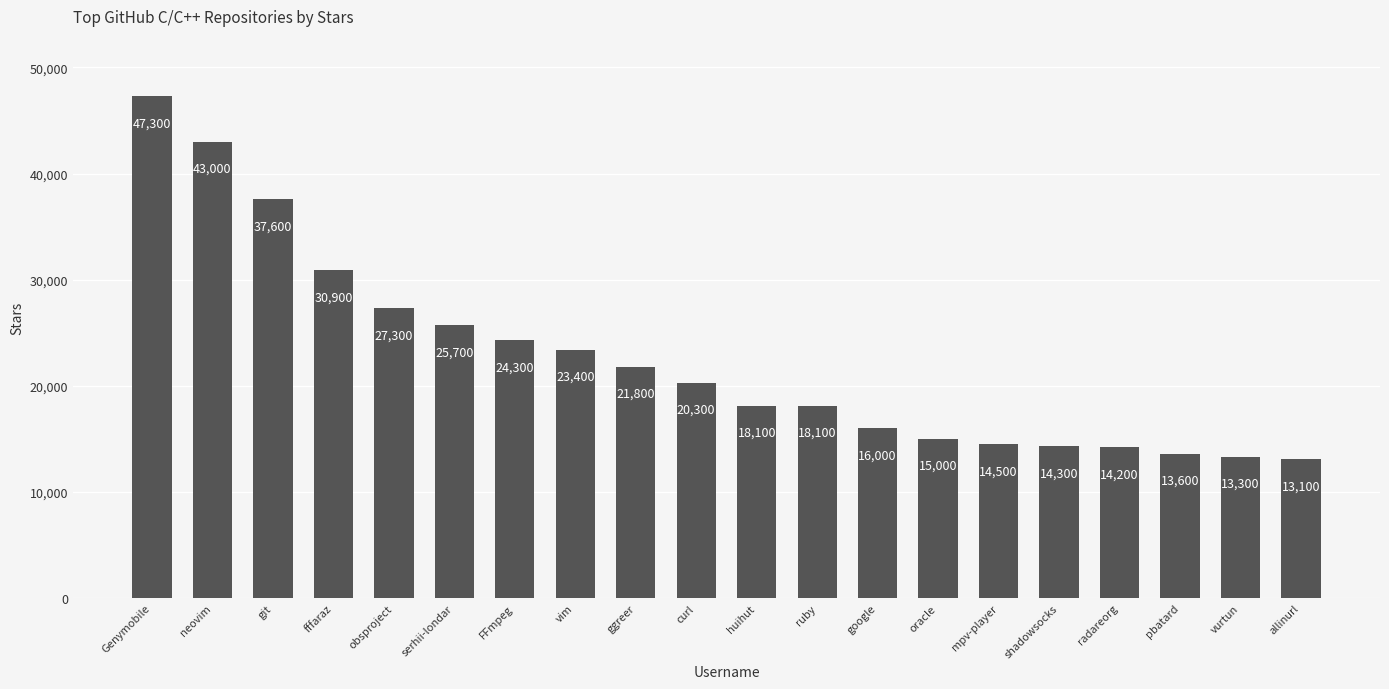

The chart shows a value of 29832 at ruby. True or false?

False